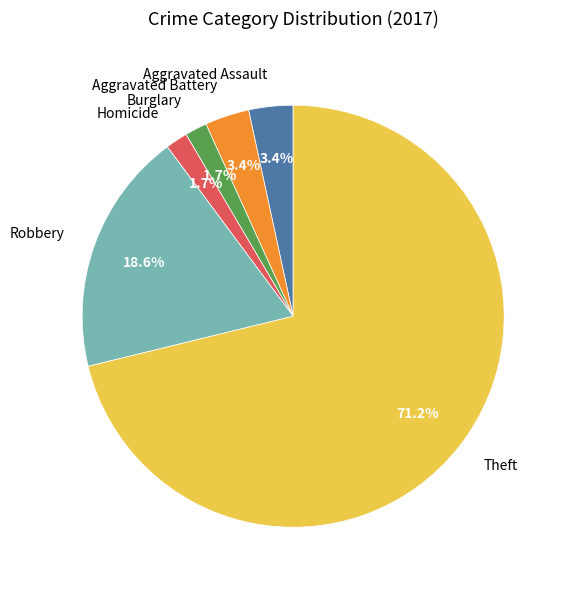

Which category has the biggest portion of the pie?

Theft